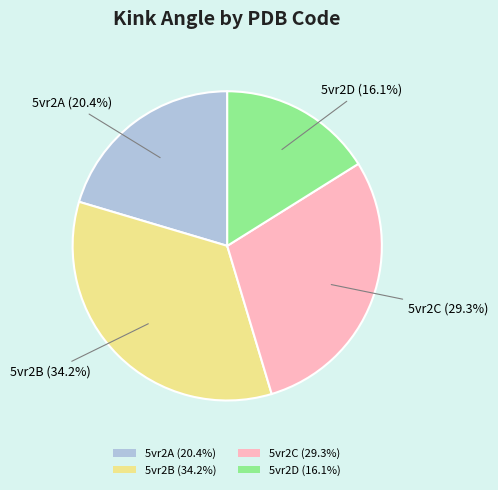

Which slice is the smallest?

5vr2D